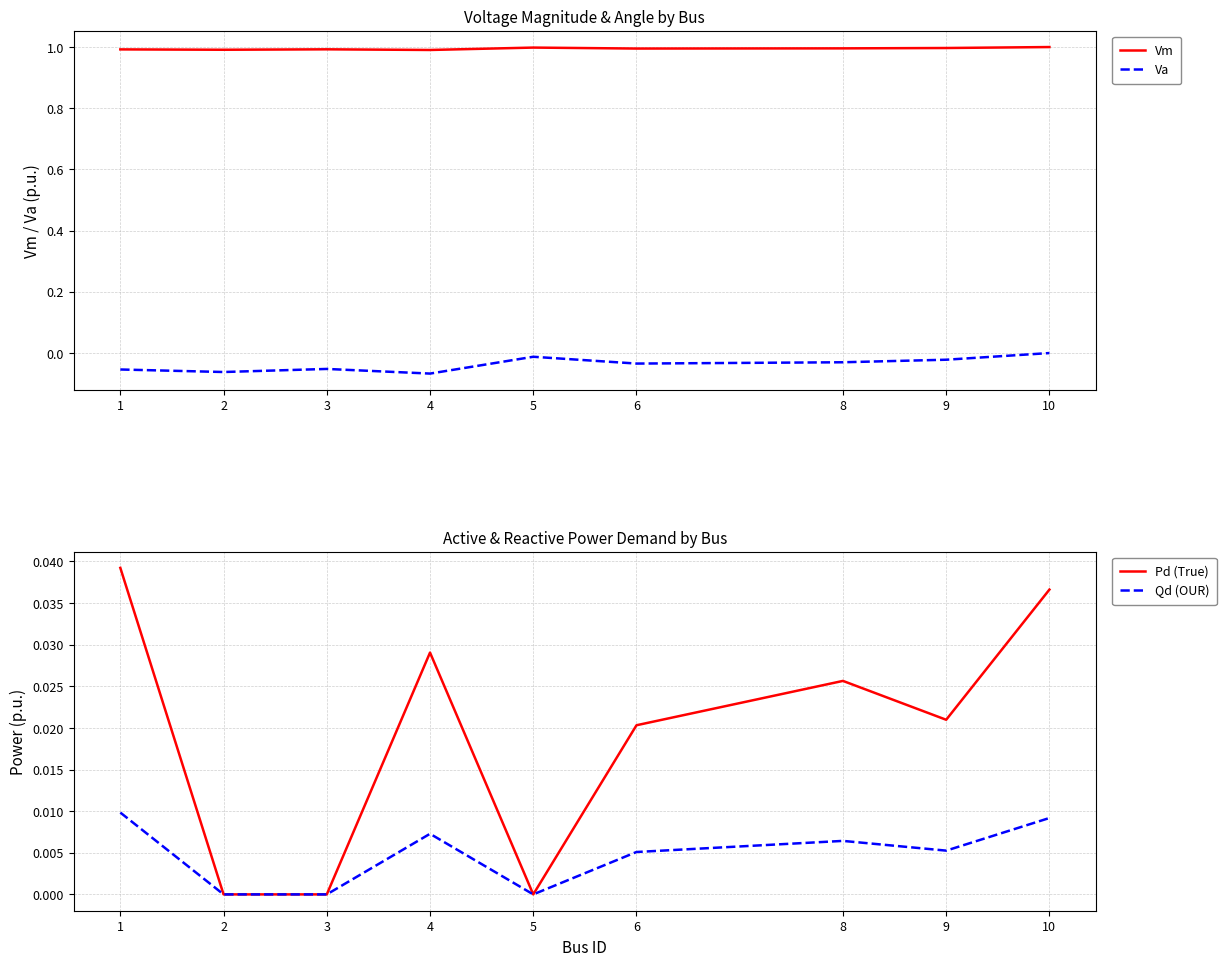

True or false: Vm and Va cross at least once.

False